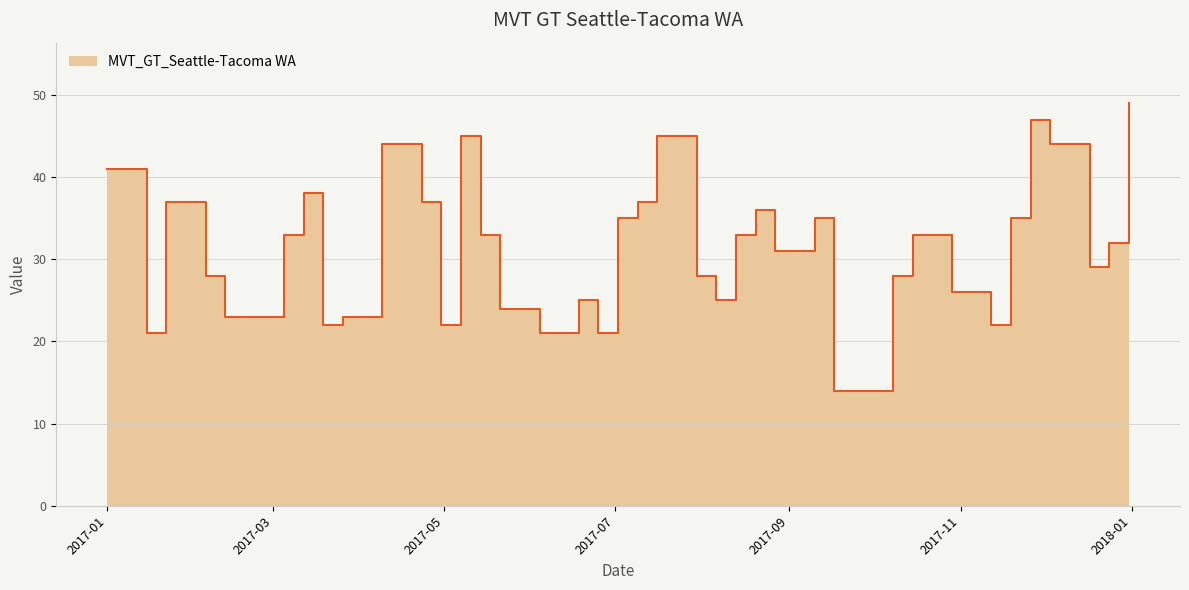

Rank the categories by value from highest to lowest.

2017-12-31, 2017-11-26, 2017-05-07, 2017-07-16, 2017-04-09, 2017-12-03, 2017-01-01, 2017-03-12, 2017-01-22, 2017-04-23, 2017-07-09, 2017-08-20, 2017-07-02, 2017-09-10, 2017-11-19, 2017-03-05, 2017-05-14, 2017-08-13, 2017-10-15, 2017-12-24, 2017-08-27, 2017-12-17, 2017-02-05, 2017-07-30, 2017-10-08, 2017-10-29, 2017-06-18, 2017-08-06, 2017-05-21, 2017-02-12, 2017-03-26, 2017-04-02, 2017-03-19, 2017-04-30, 2017-11-12, 2017-01-15, 2017-06-04, 2017-06-25, 2017-09-17